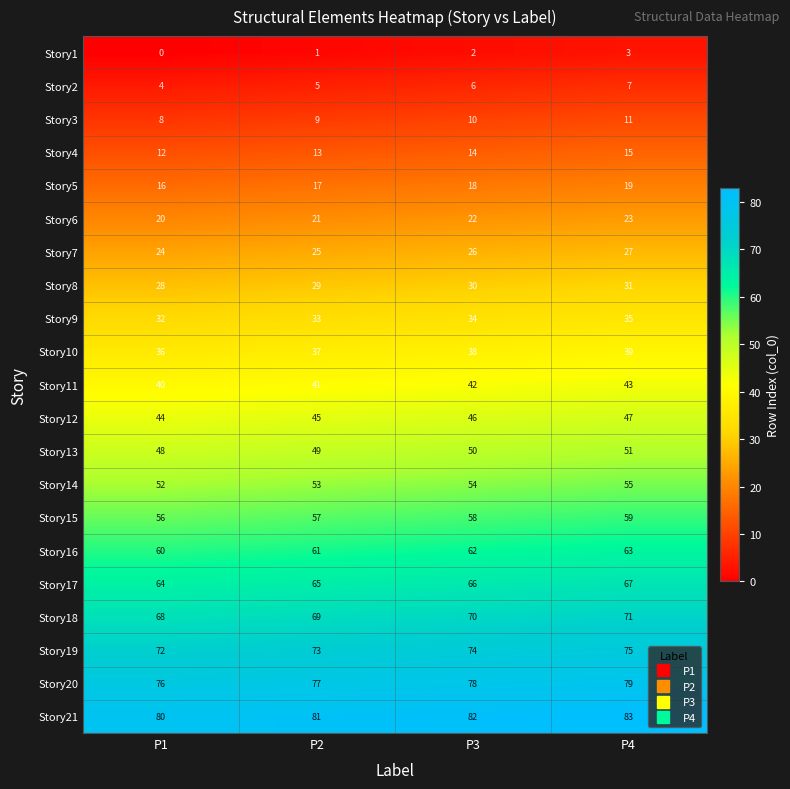

Which label corresponds to the largest value in the chart?

P4